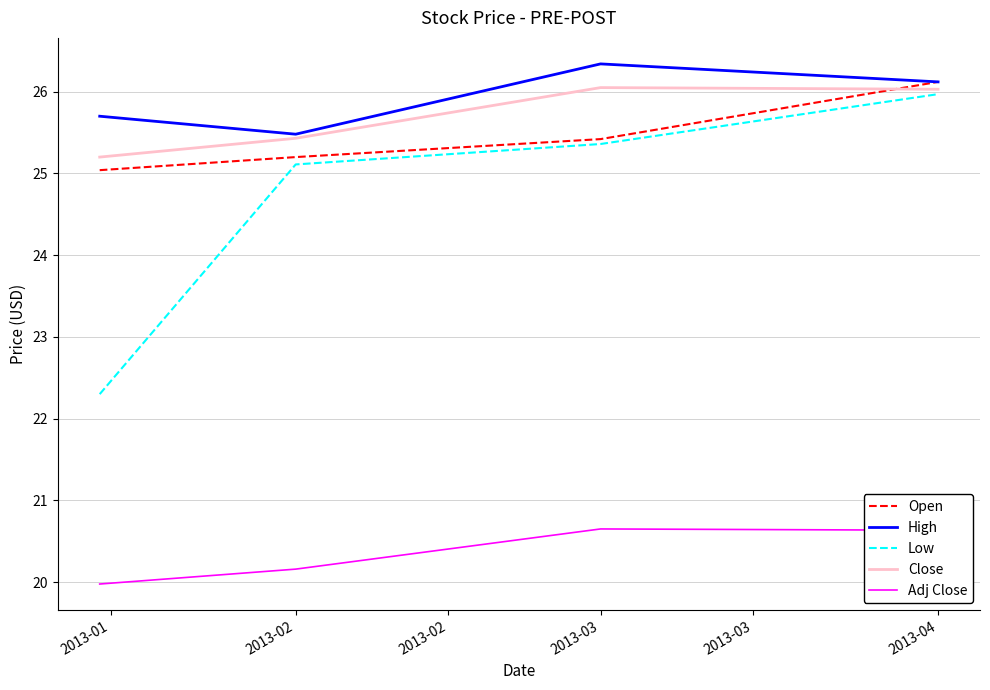

What is the lowest value of the Close series?

25.2